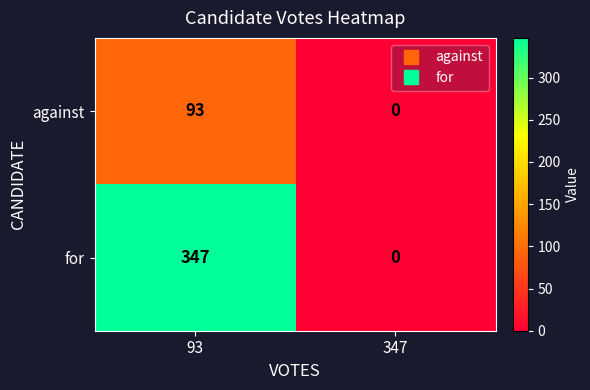

List the series in order of their peak value, highest first.

for, against